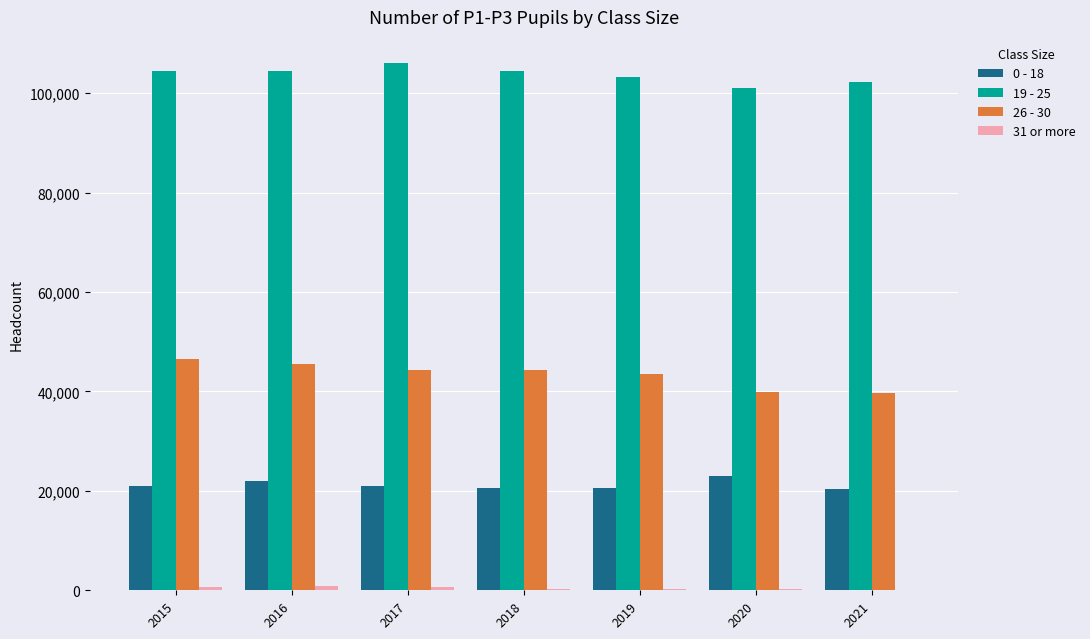

Which series has the largest total across all categories?

19 - 25